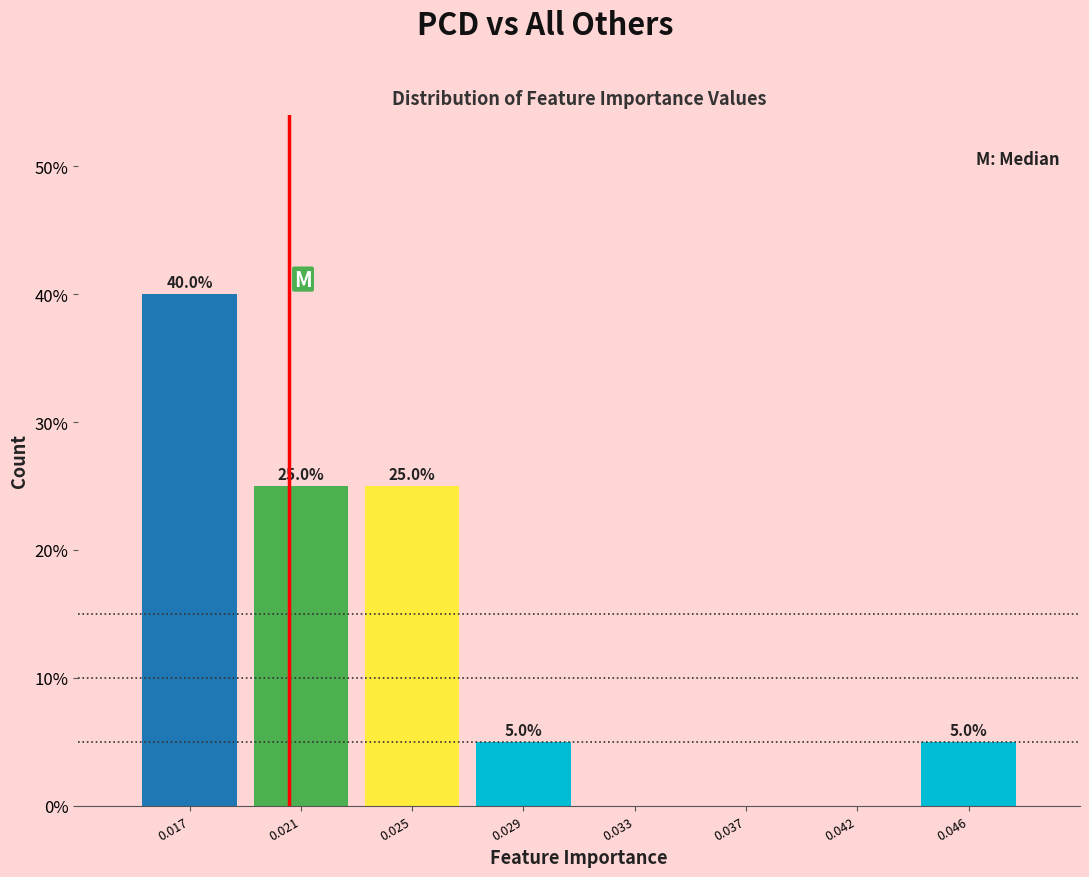

Reading left to right, what are all the values shown in this chart?

0.017=40	0.021=25	0.025=25	0.029=5	0.033=0	0.037=0	0.042=0	0.046=5